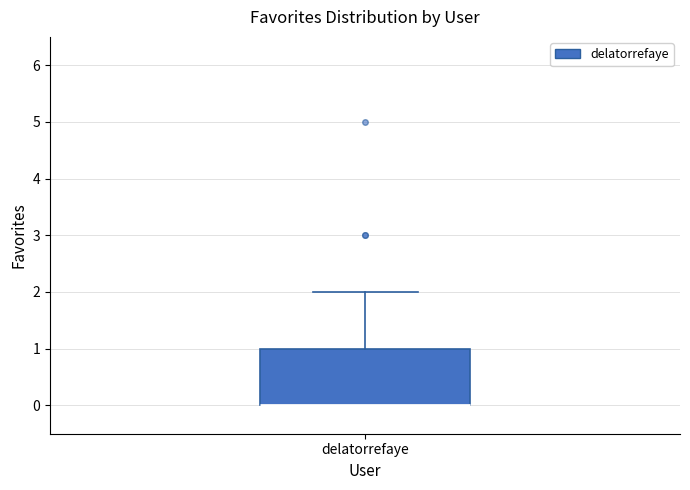

Transcribe this box plot: give where the median line is, the range the box spans, and where the two whiskers end, as read against the y-axis. The values are not printed on the chart, so give them approximately, as read against the axis.

median 0 (drawn on the box's lower edge), box 0 to 1, whiskers 0 to 2